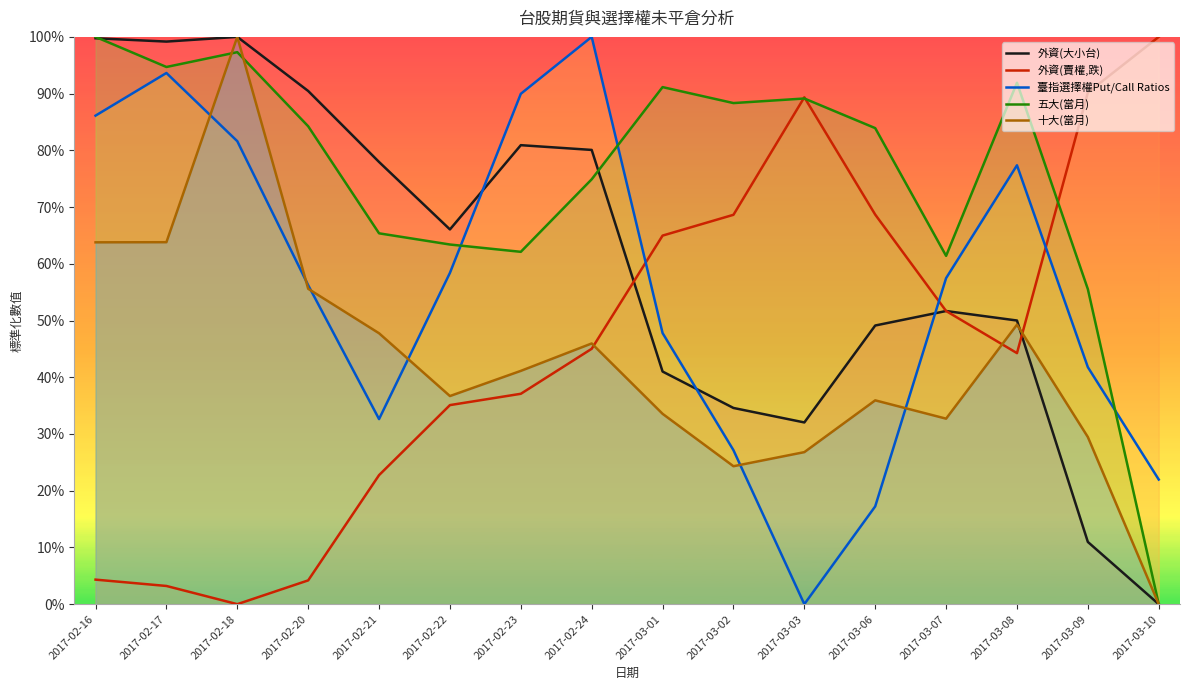

Which label corresponds to the largest value in the chart?

2017-02-18